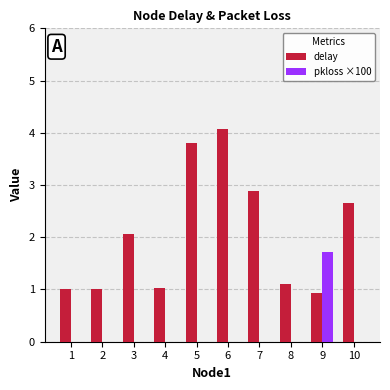

Which series has the widest spread of values?

delay